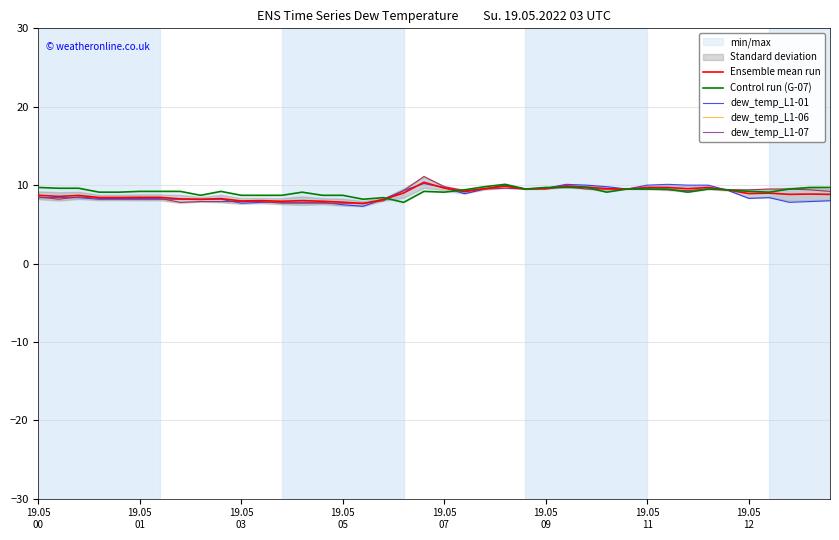

How many lines are shown in the chart?

5